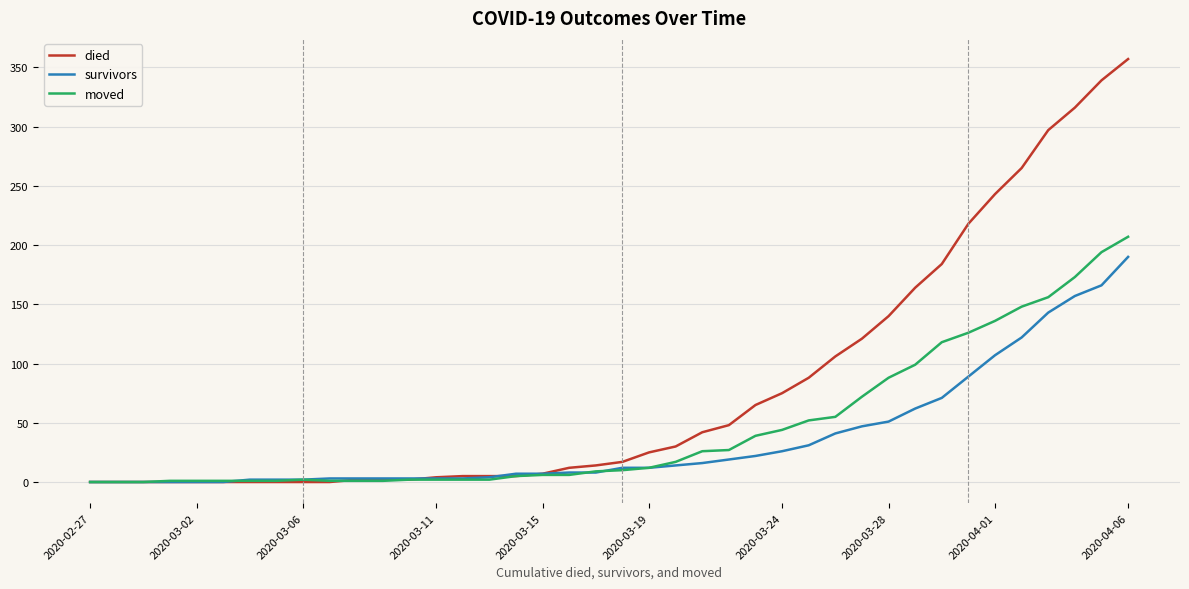

What is the maximum value for survivors?

190